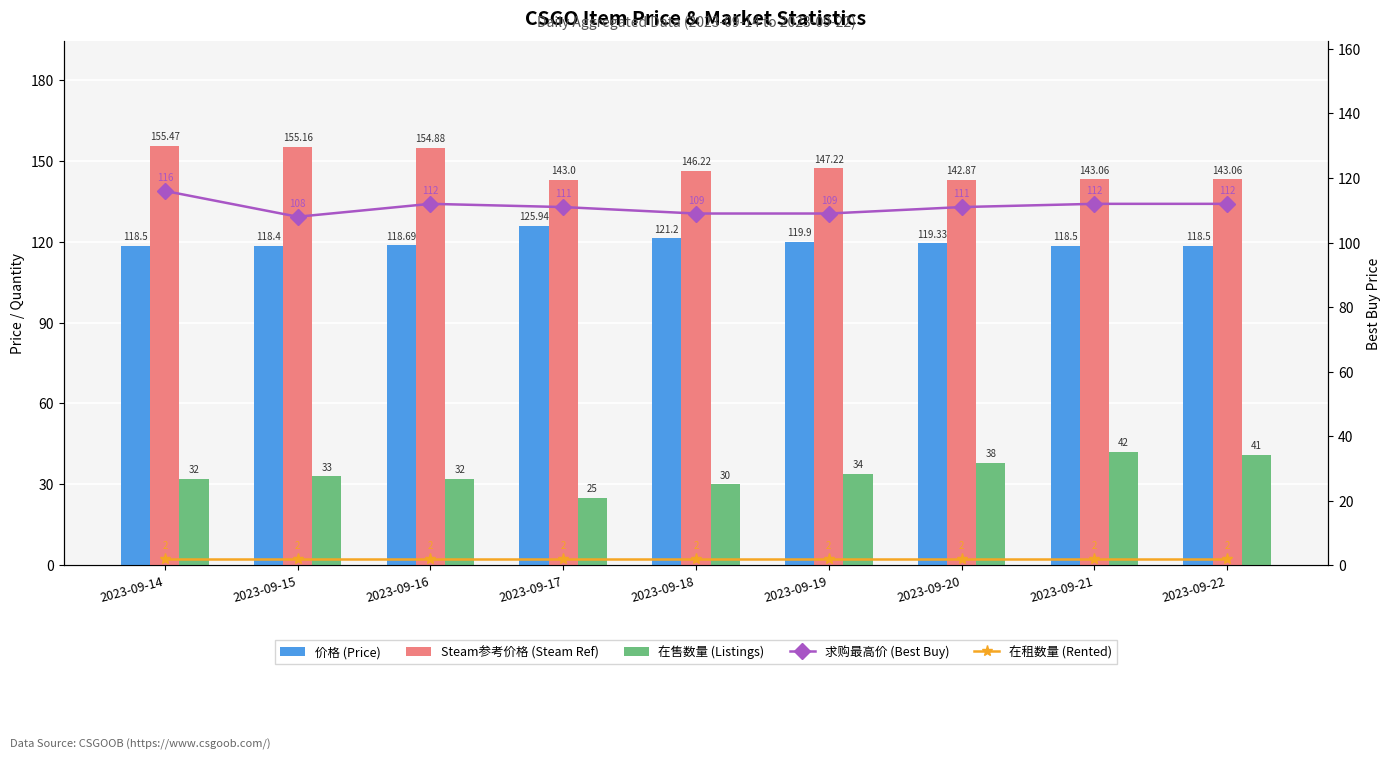

Which category has the lowest value in the 价格 (Price) series?

2023-09-15